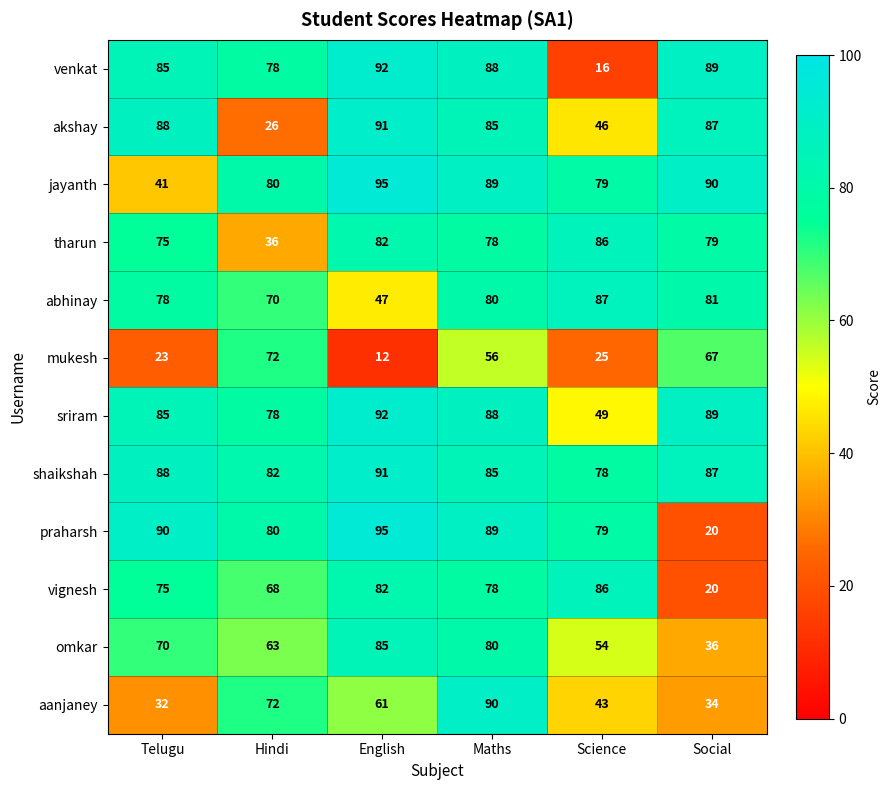

What is the difference between the abhinay values at Science and English?

40